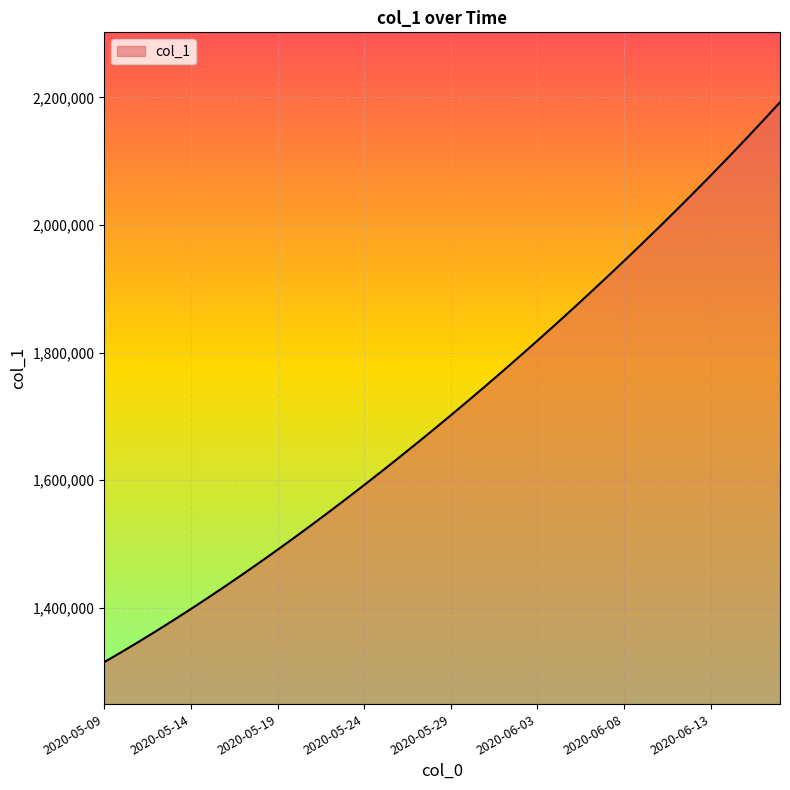

What is the minimum value shown in the chart?

1315099.0